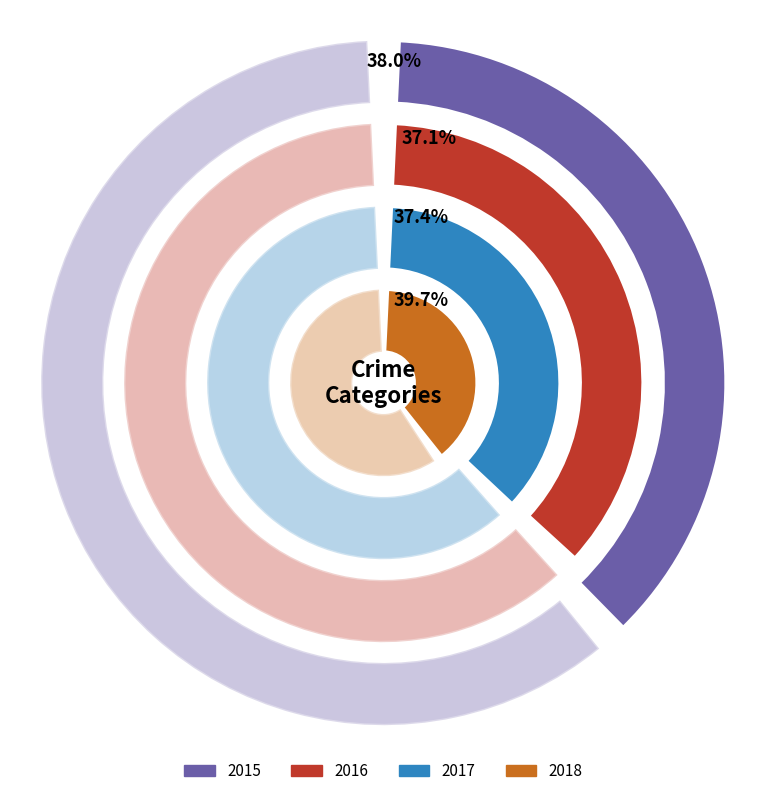

Is it true that Robbery is 38% of the pie?

True